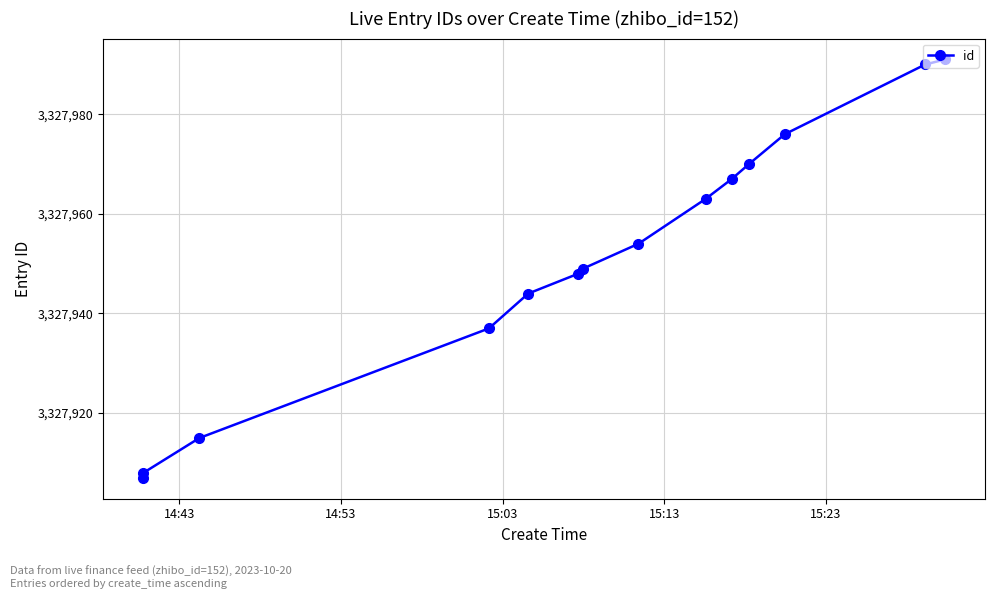

What is the sum of all values?

46591319